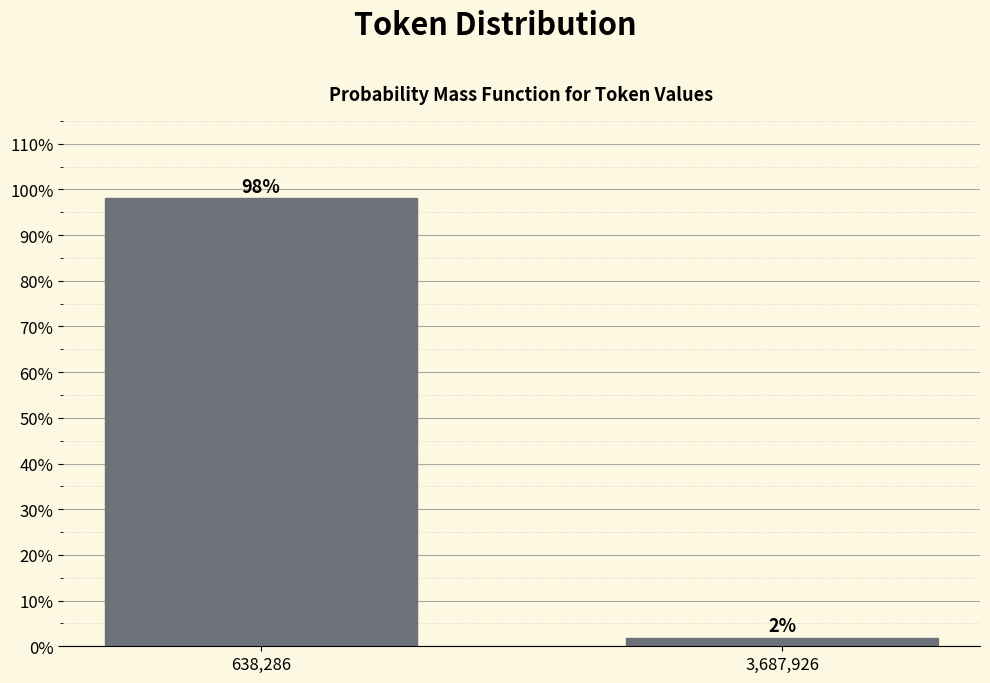

What is the label of the 2nd bar from the left?

3,687,926